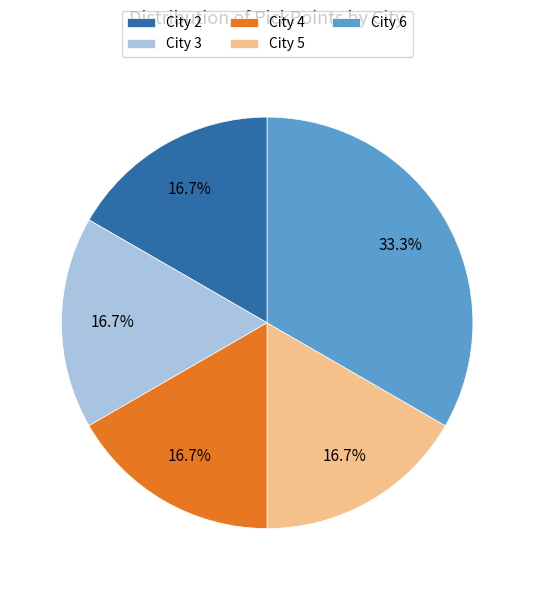

Which category has the biggest portion of the pie?

City 6